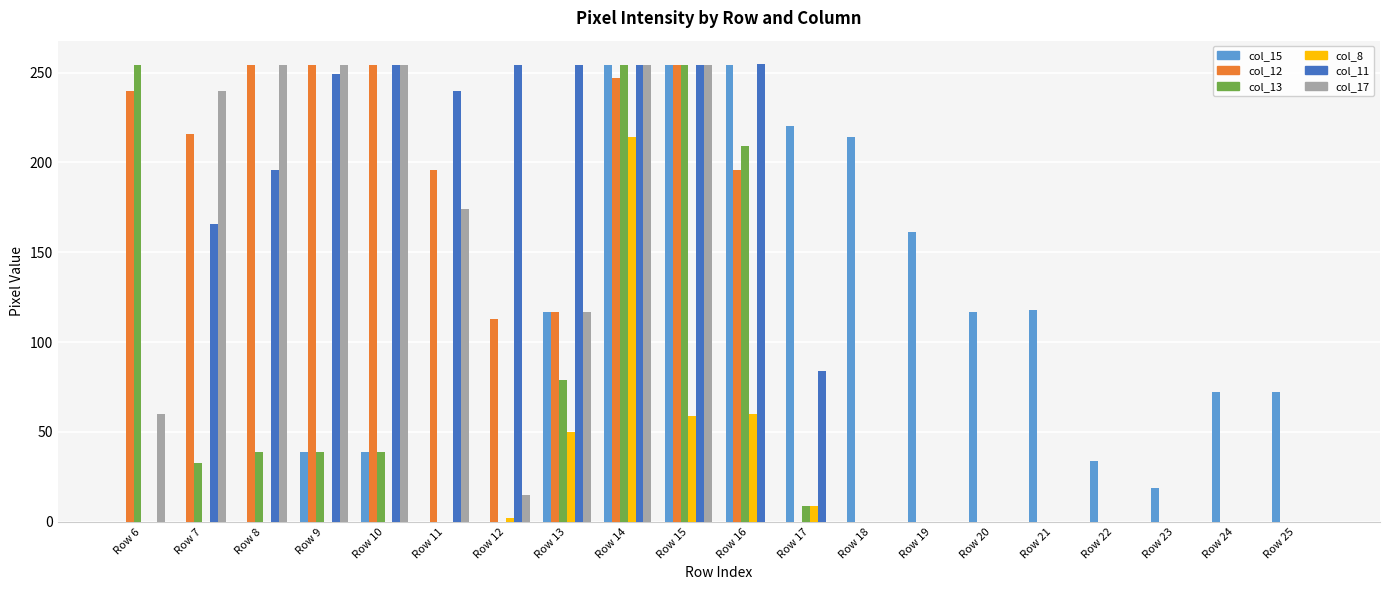

The col_15 series shows -171 at Row 11. True or false?

False